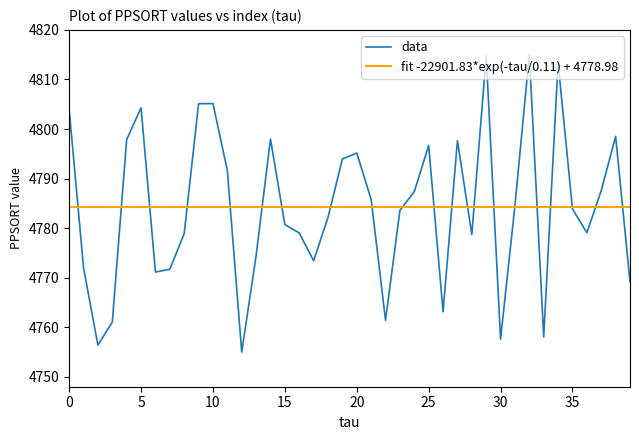

What is the maximum value shown in the chart?

4815.0